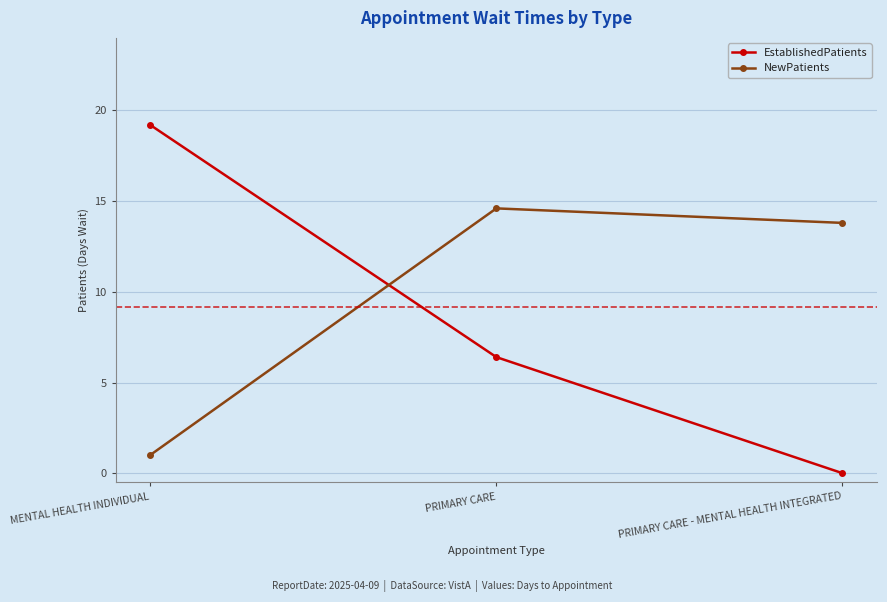

At how many categories does at least one series exceed 11?

3